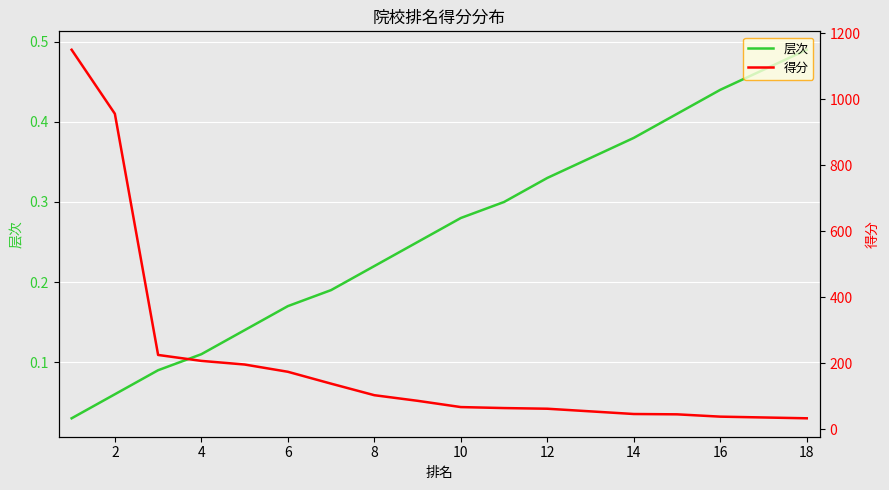

True or false: 层次 has more than 1 points higher than both neighbors.

False